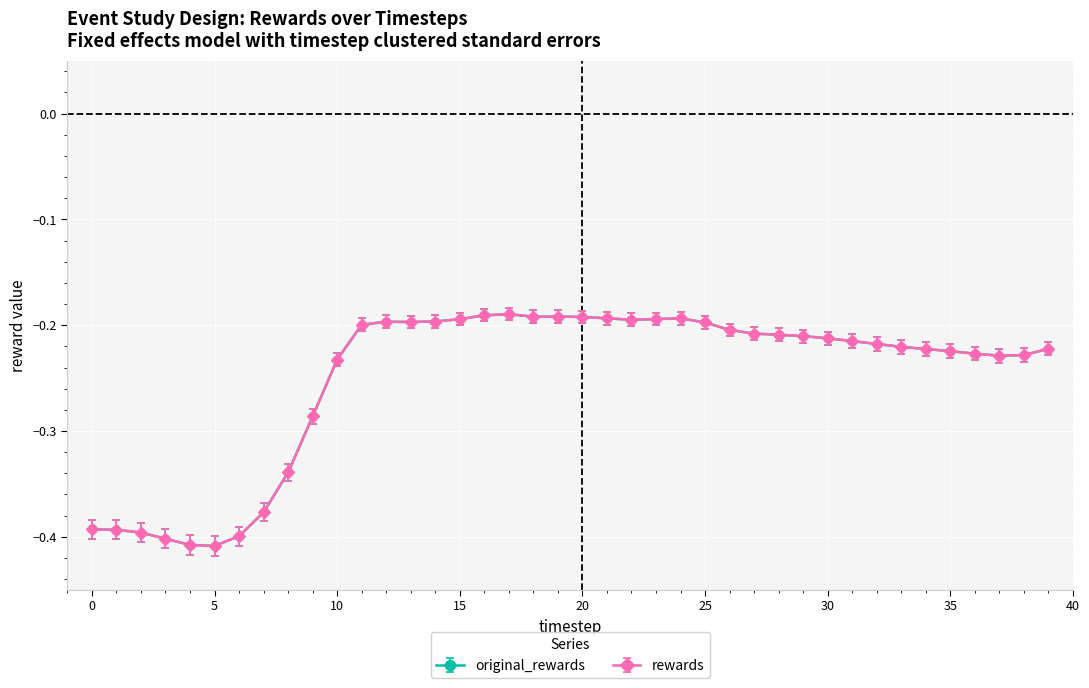

Does the chart have visible grid lines?

Yes